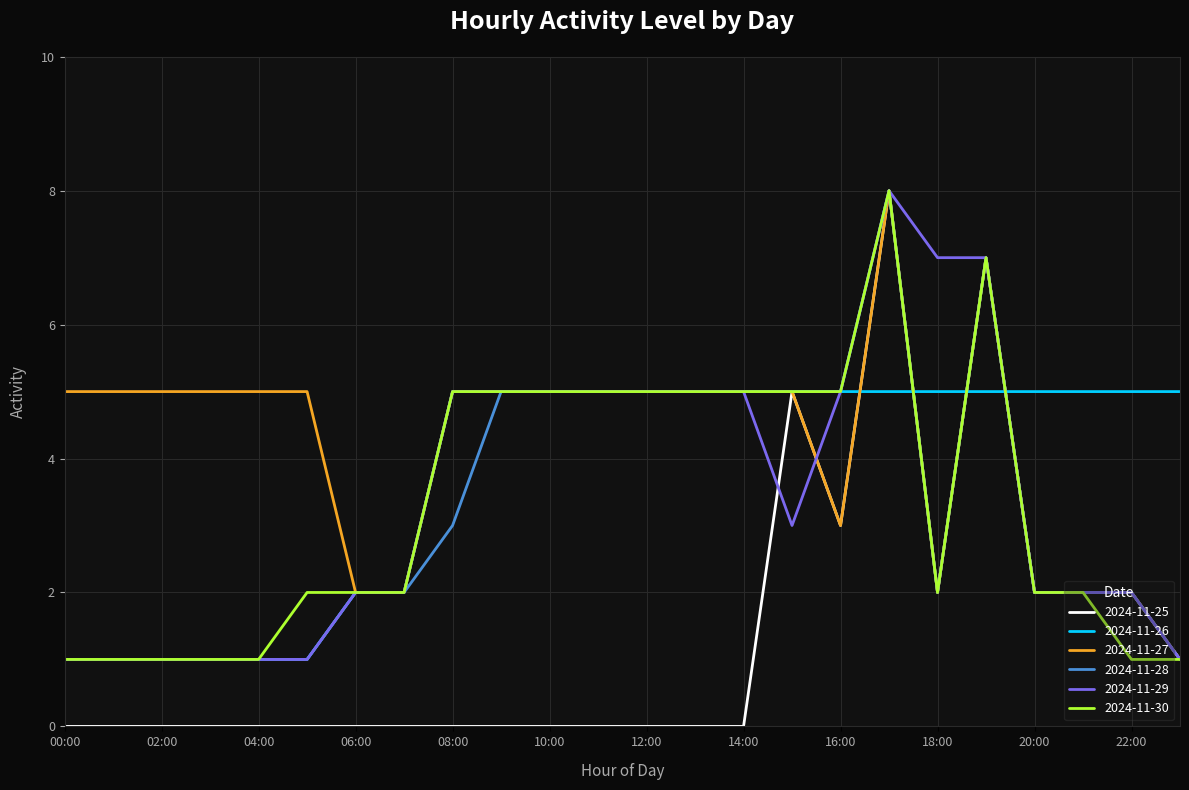

Which series has the largest total across all categories?

2024-11-27